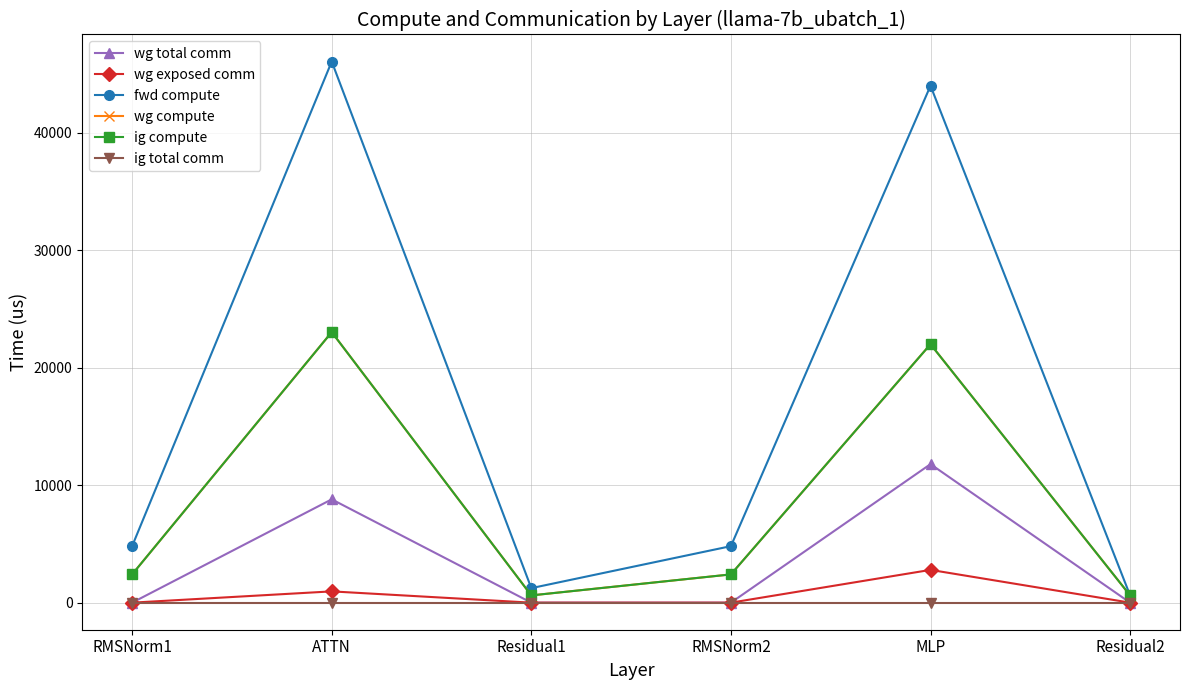

What is the label of the 2nd point from the right?

MLP